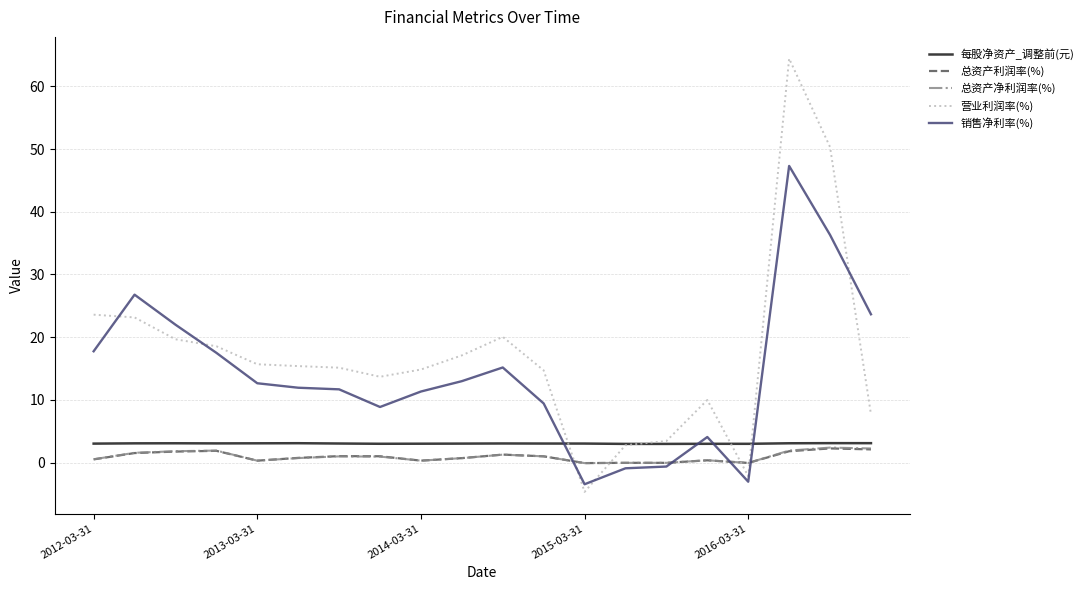

Which series has the largest total across all categories?

营业利润率(%)